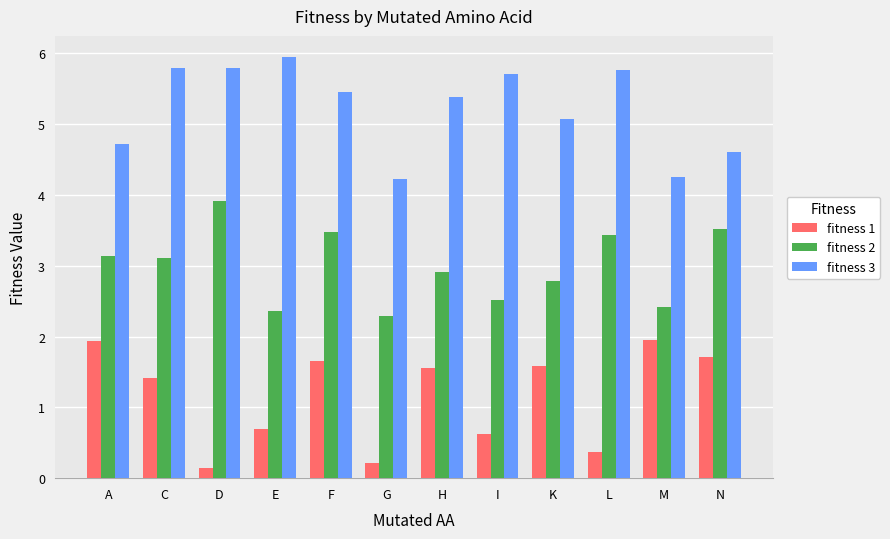

Between K and N, which series saw the biggest shift?

fitness 2